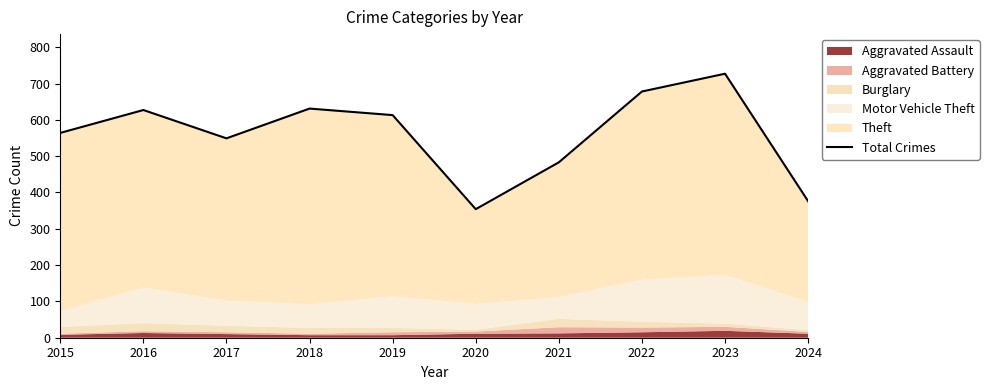

What is the sum of the values at 2024 and 2022?

1054